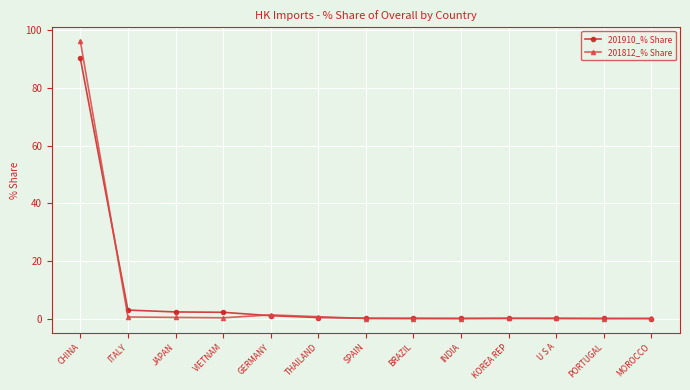

What are all the series names shown in the legend?

201910_% Share, 201812_% Share